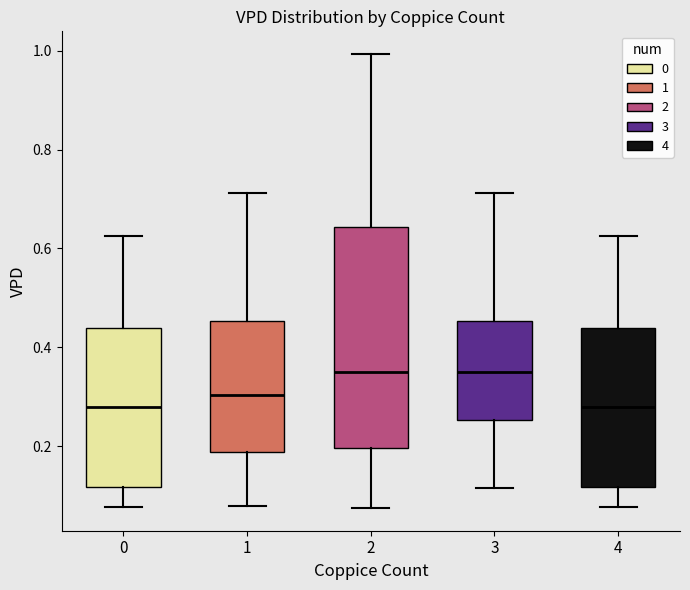

Reading left to right, read every box against the y-axis: the position of its median line, the range the box covers, and the ends of its whiskers. The values are not printed on the chart, so give them approximately, as read against the axis.

0: median 0.28, box 0.12 to 0.44, whiskers 0.08 to 0.62
1: median 0.30, box 0.18 to 0.46, whiskers 0.08 to 0.72
2: median 0.36, box 0.20 to 0.64, whiskers 0.08 to 1.00
3: median 0.36, box 0.26 to 0.46, whiskers 0.12 to 0.72
4: median 0.28, box 0.12 to 0.44, whiskers 0.08 to 0.62